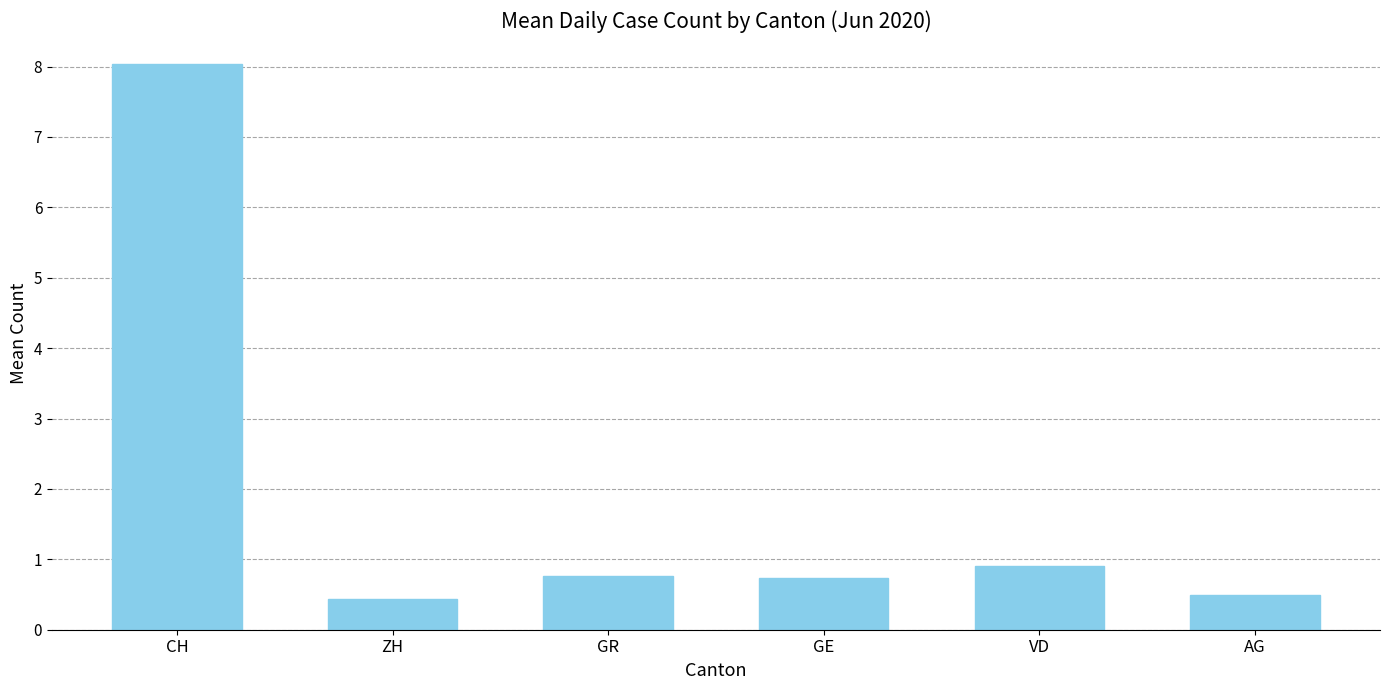

Count the number of data series in this chart.

1